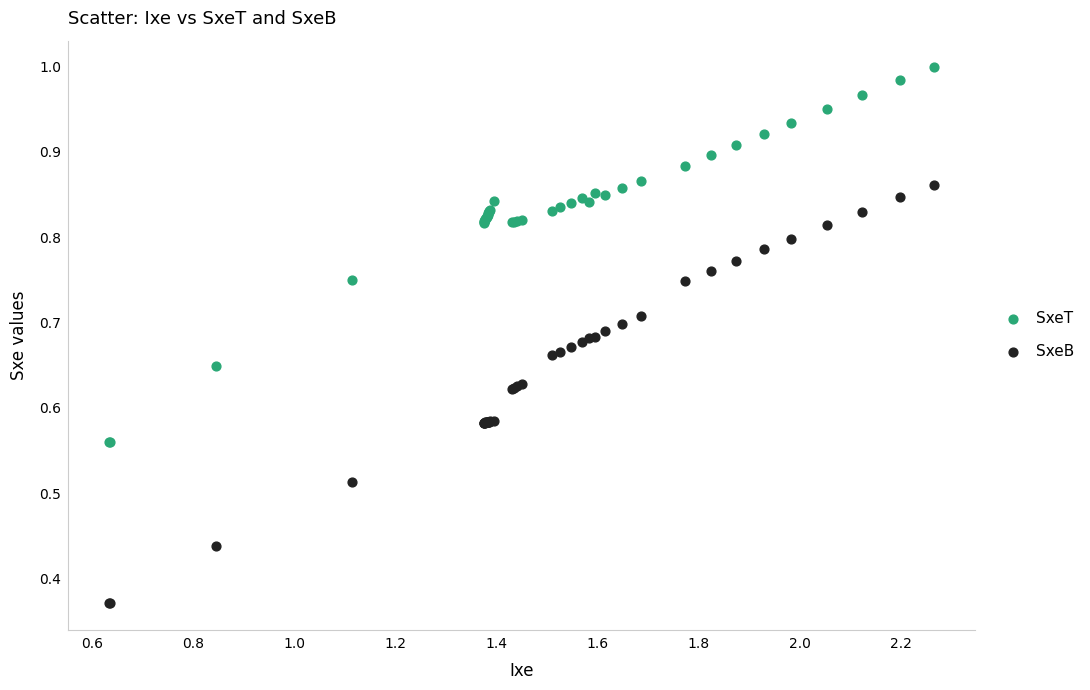

Which series reaches the maximum Y coordinate?

SxeT